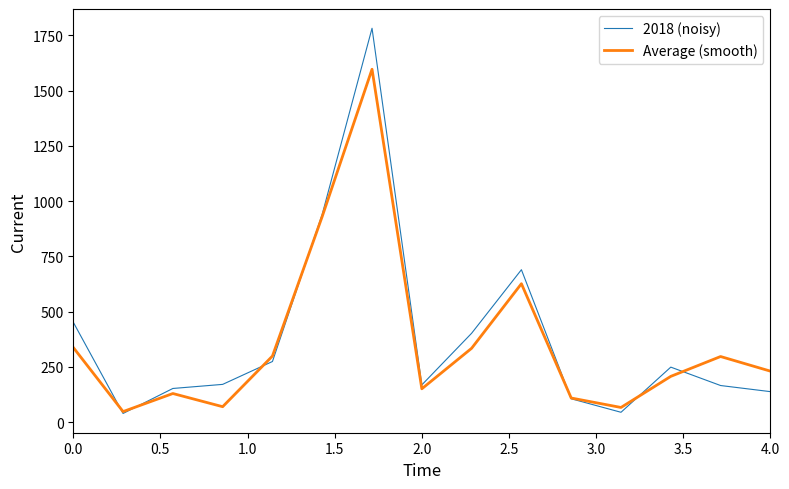

What is the smallest value displayed?

38.7